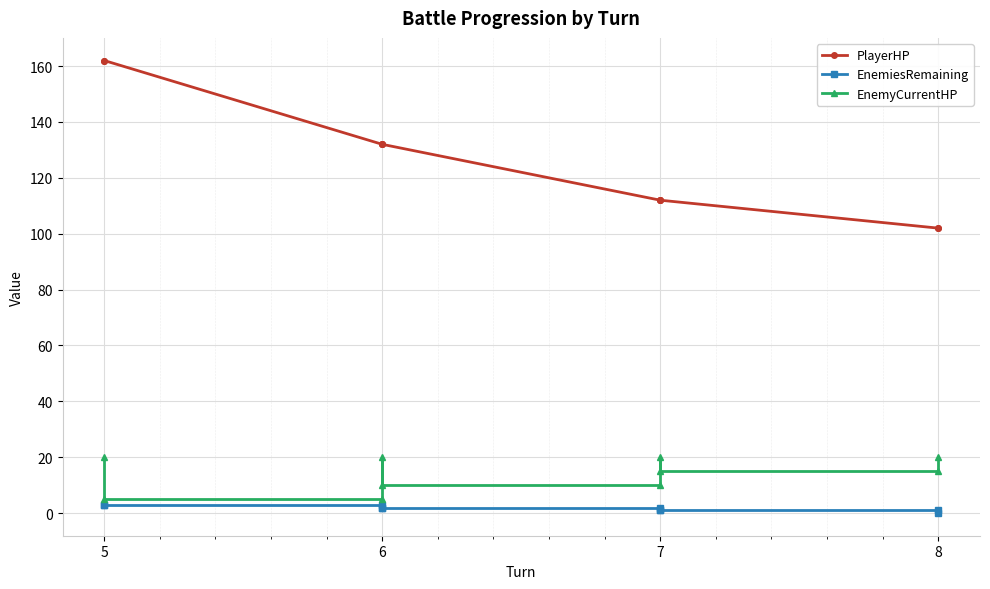

Is the value of EnemyCurrentHP at 6 greater than the value of PlayerHP at 6?

No